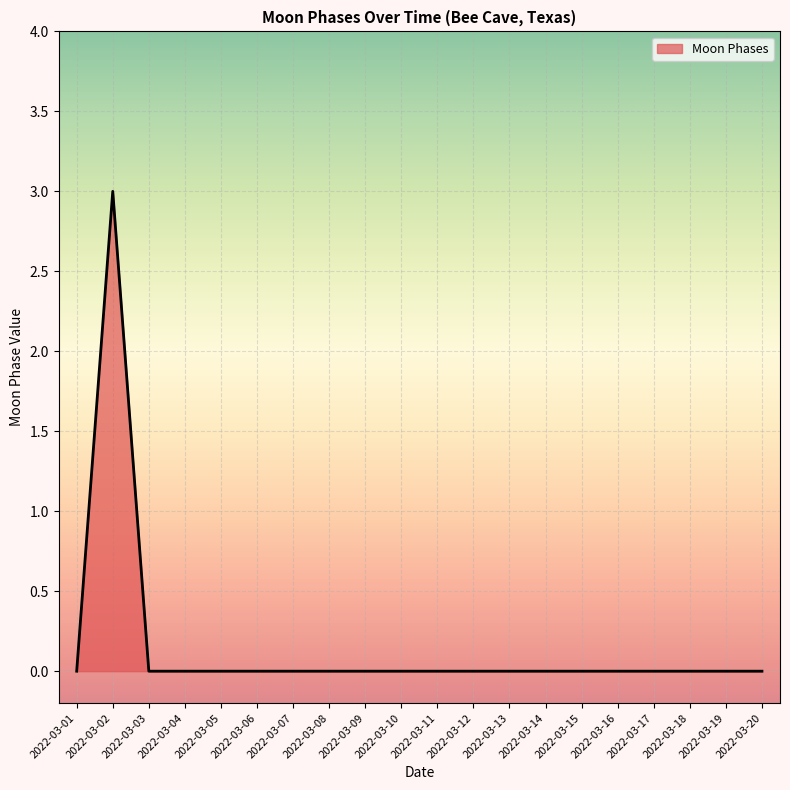

Reading right to left, list all the values displayed in this chart.

0	0	0	0	0	0	0	0	0	0	0	0	0	0	0	0	0	0	3	0